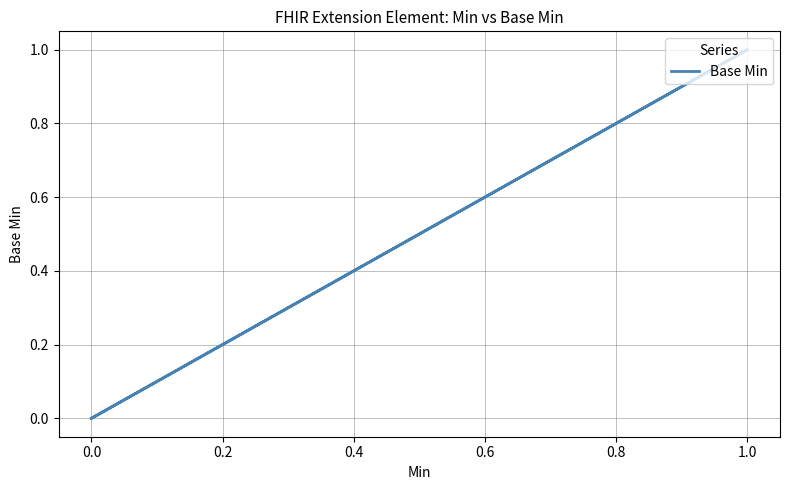

Reading right to left, extract all data points from this chart.

0	1	0	0	0